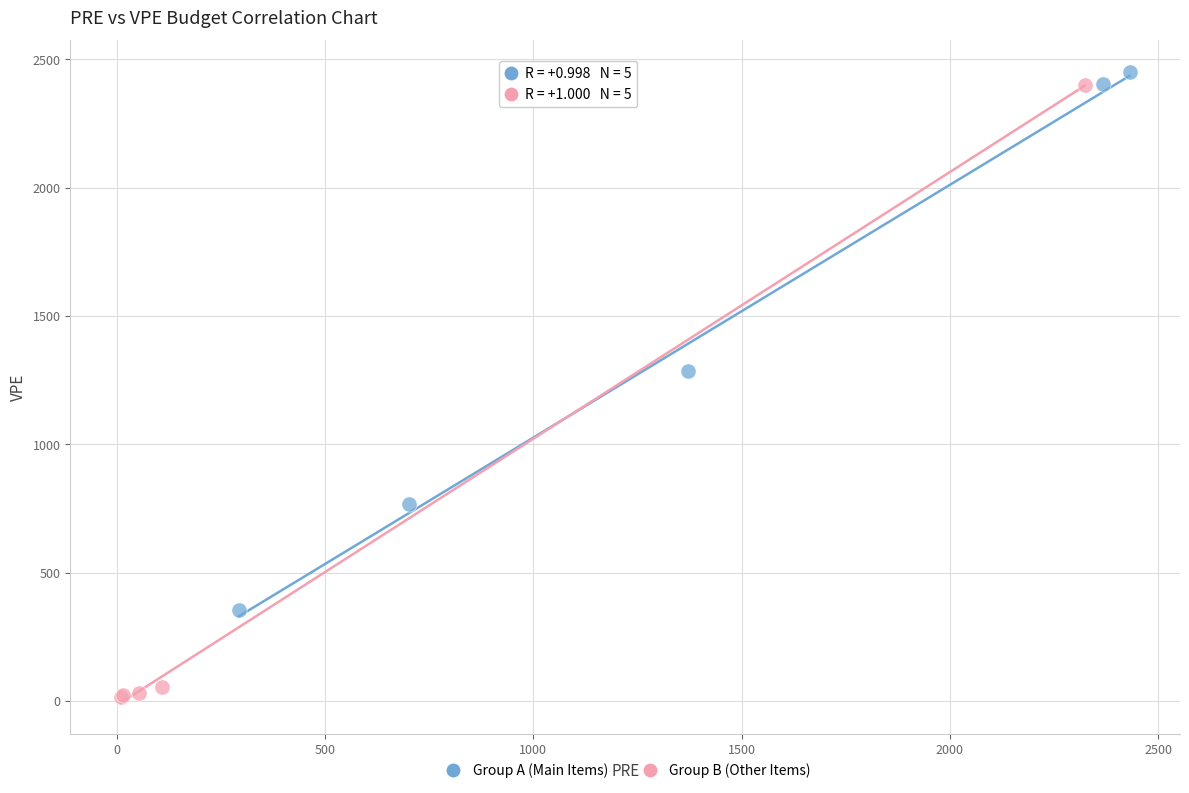

Which series has the widest spread of Y values?

Group B (Other Items)